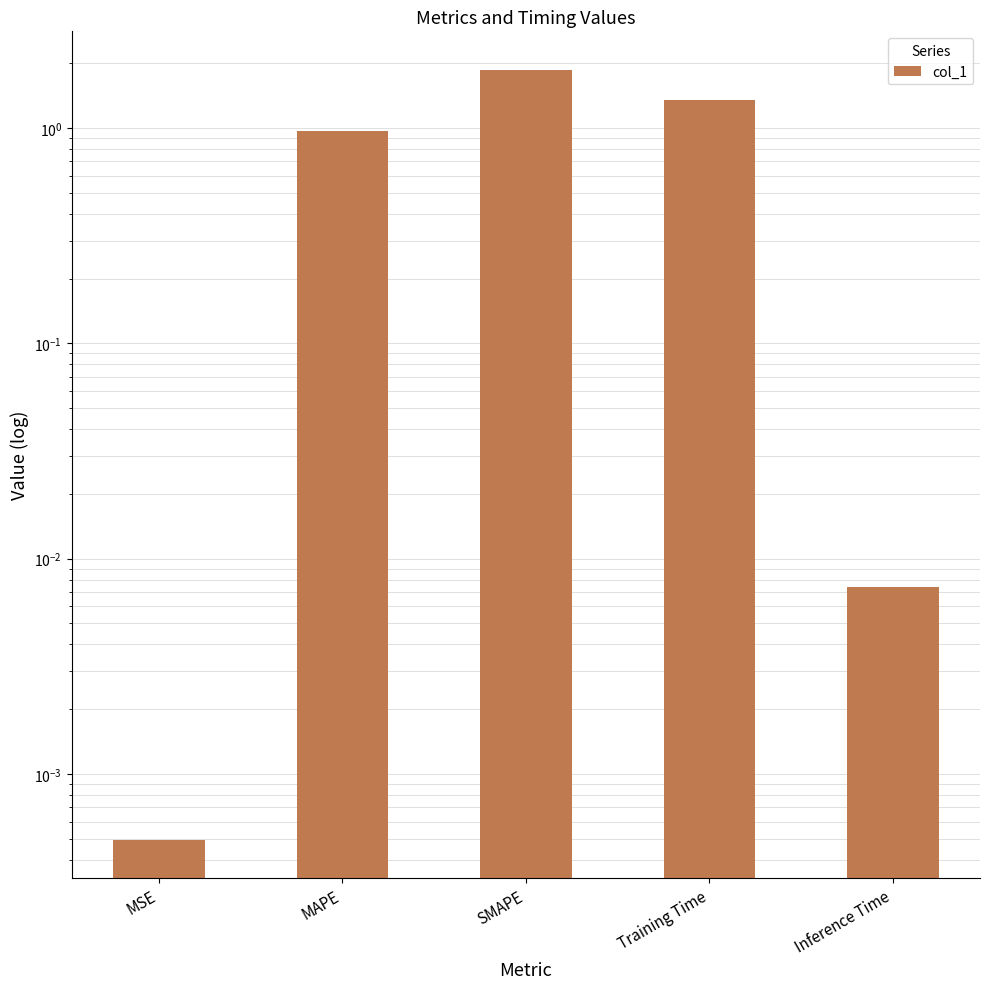

What is the change in value from MAPE to Training Time?

+0.4